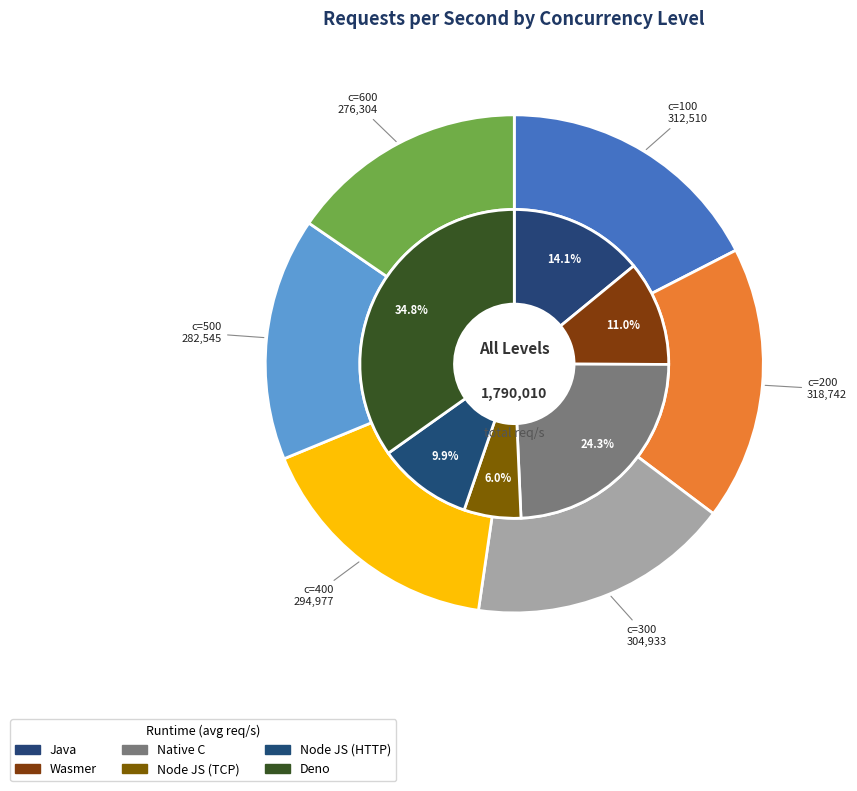

Is it true that 200 is 25% of the pie?

False